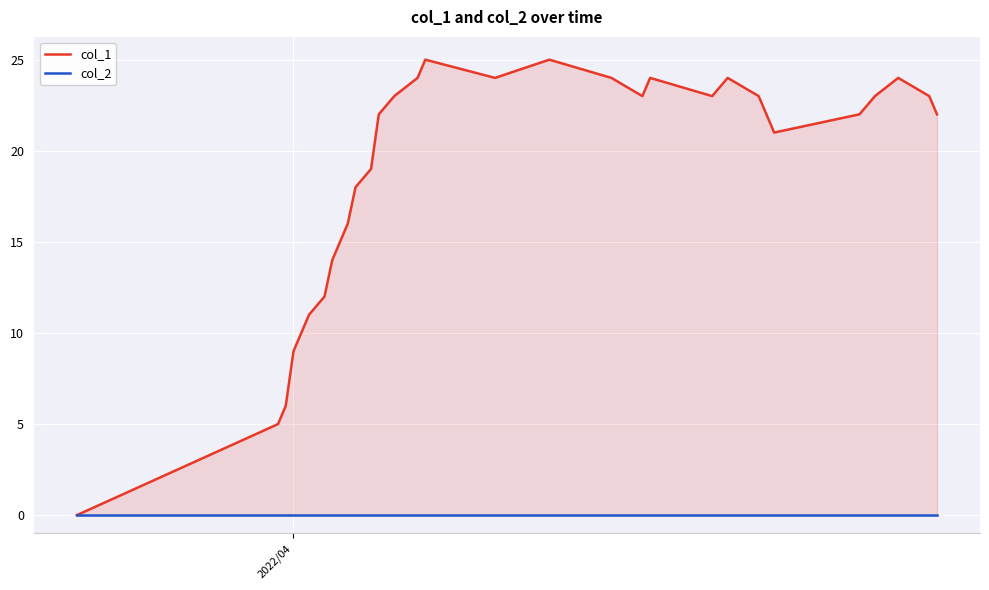

At which label is col_2 closest to 0?

2022/04